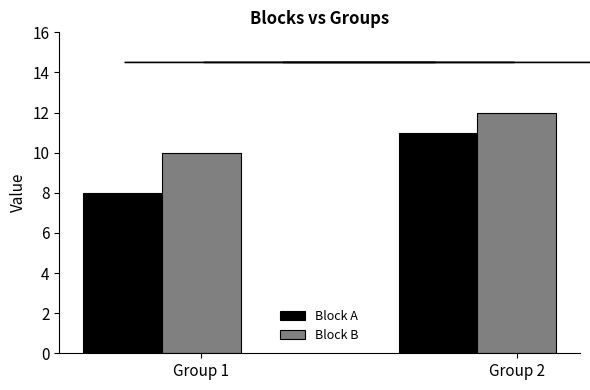

Reading left to right, extract all data points from this chart.

Block A: 8	11
Block B: 10	12